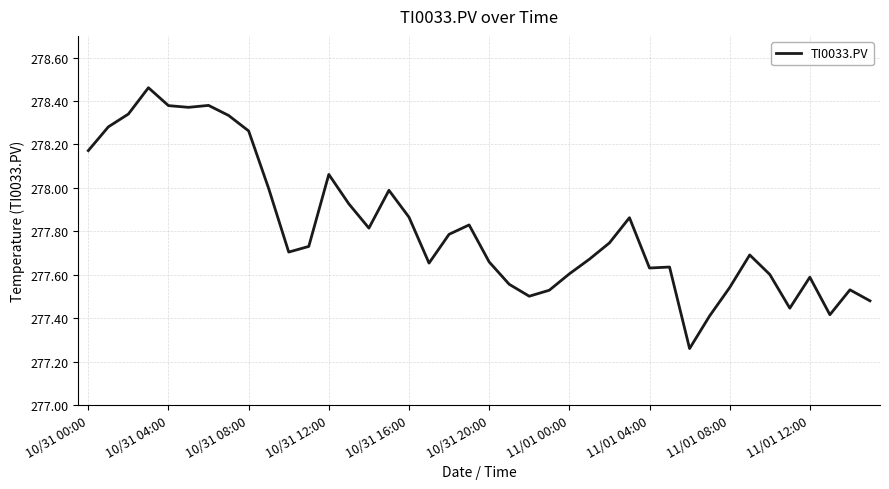

What is the difference between the maximum and minimum values?

1.2